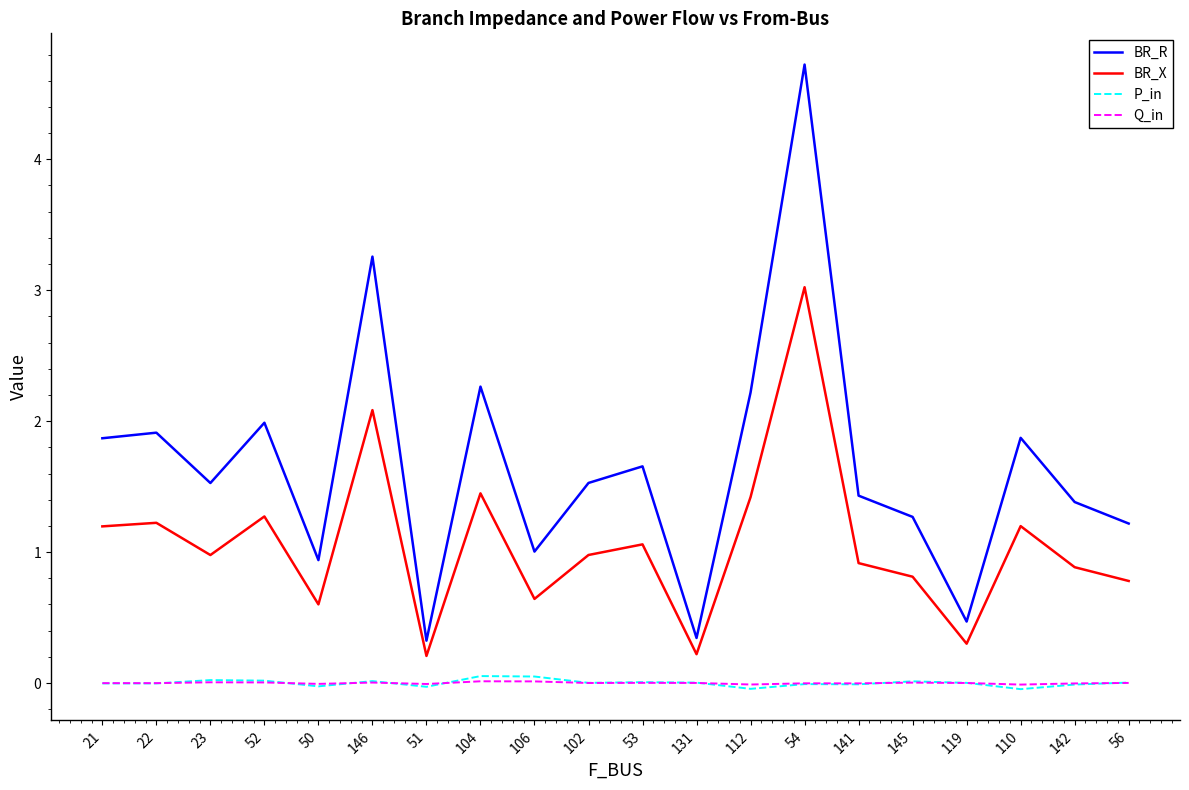

True or false: Q_in has a value of 0.0 at 23.

True